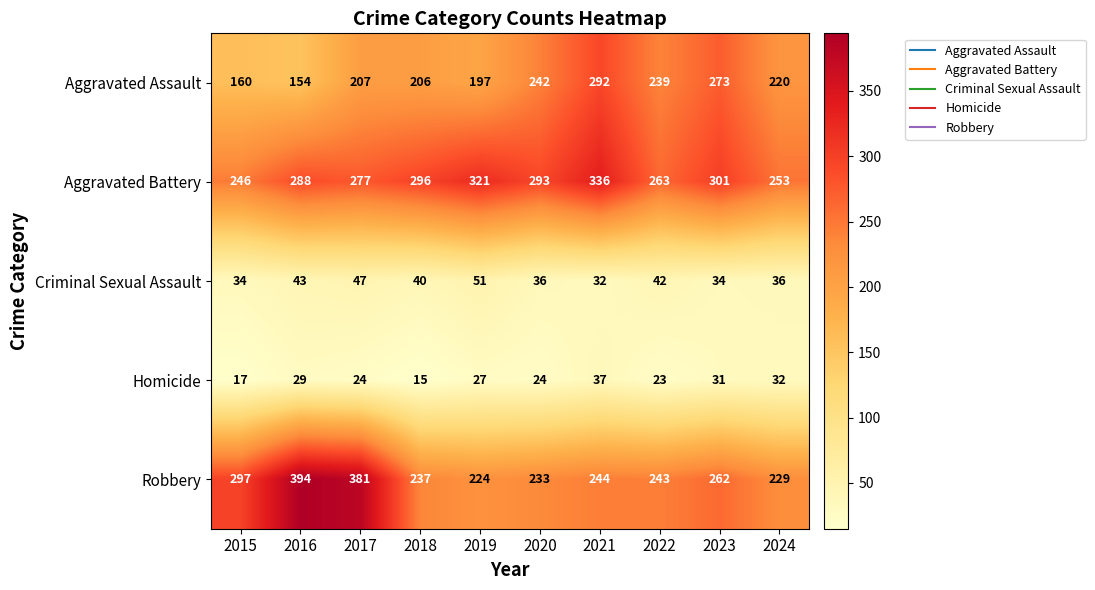

Count the number of data series in this chart.

5